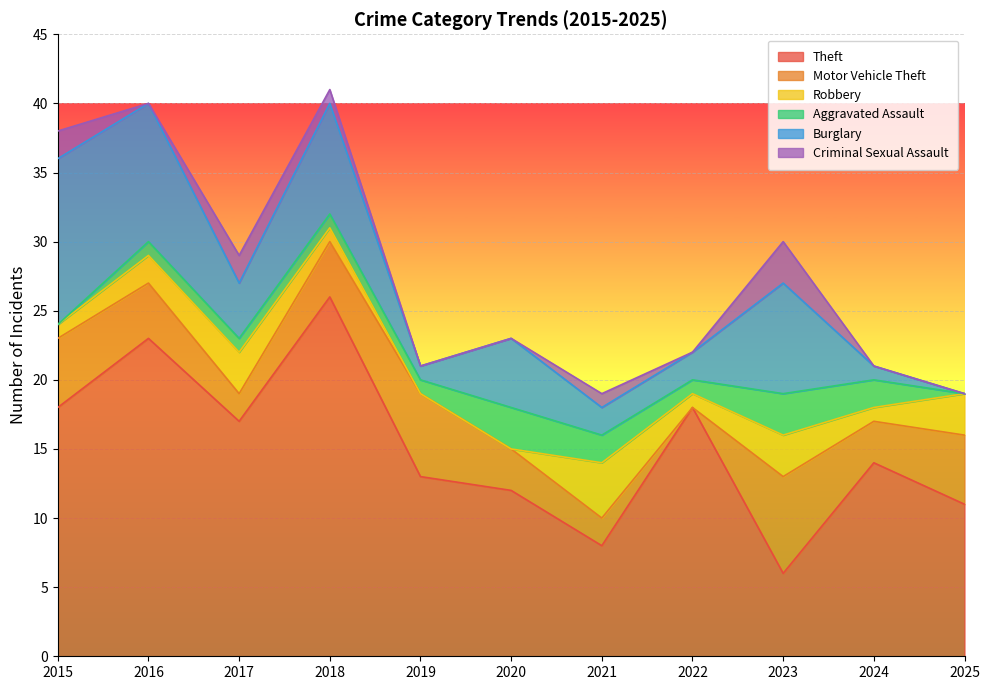

In Theft, how many points are higher than both neighbors (excluding endpoints)?

4